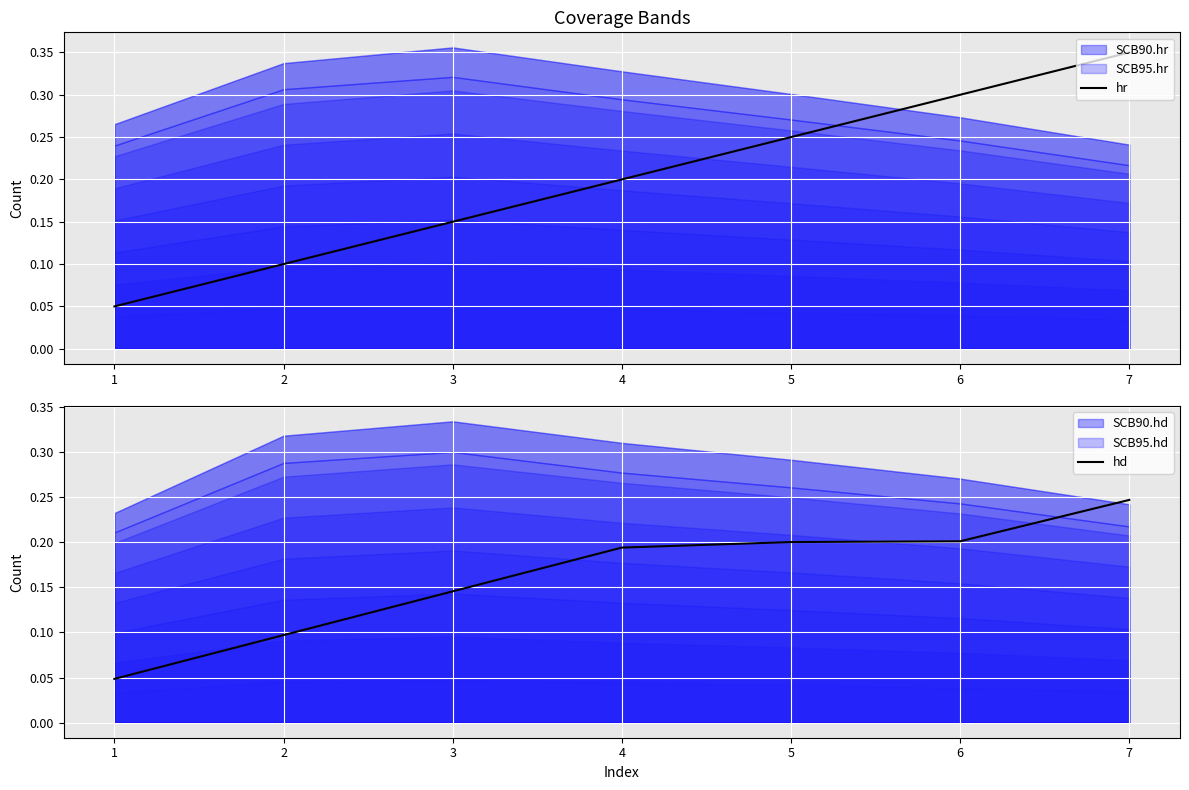

What is the difference between the second highest and minimum values in the hd series?

0.2